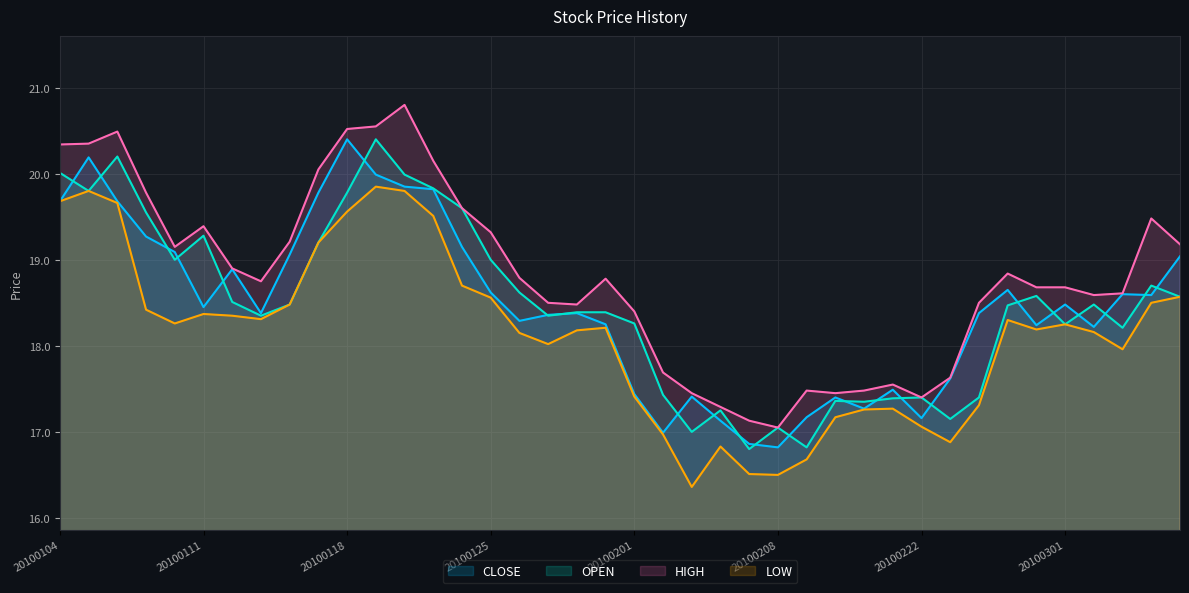

Between 20100120 and 20100205, which series saw the biggest shift?

HIGH